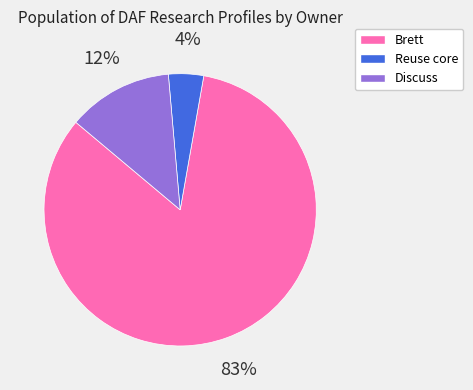

The Discuss slice represents 12% of the pie. True or false?

True